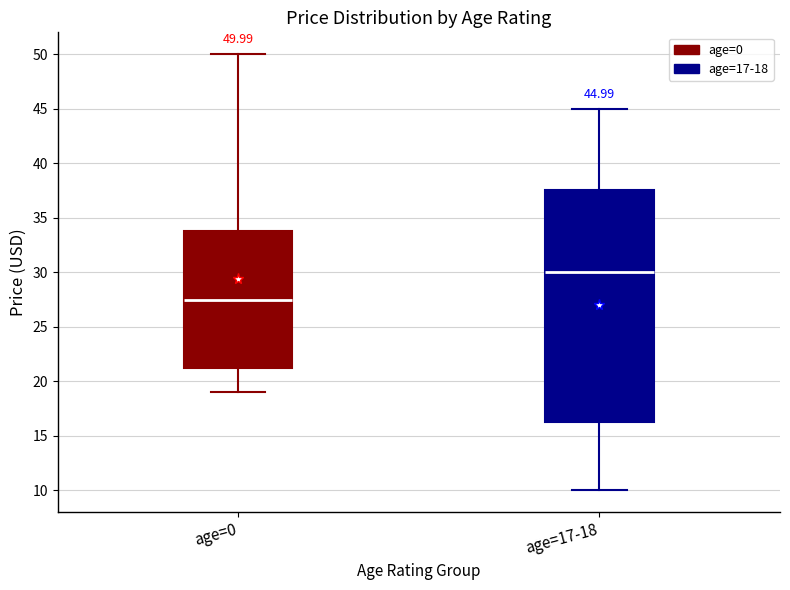

Comparing the boxes themselves (not the whiskers), which one is the tallest?

age=17-18